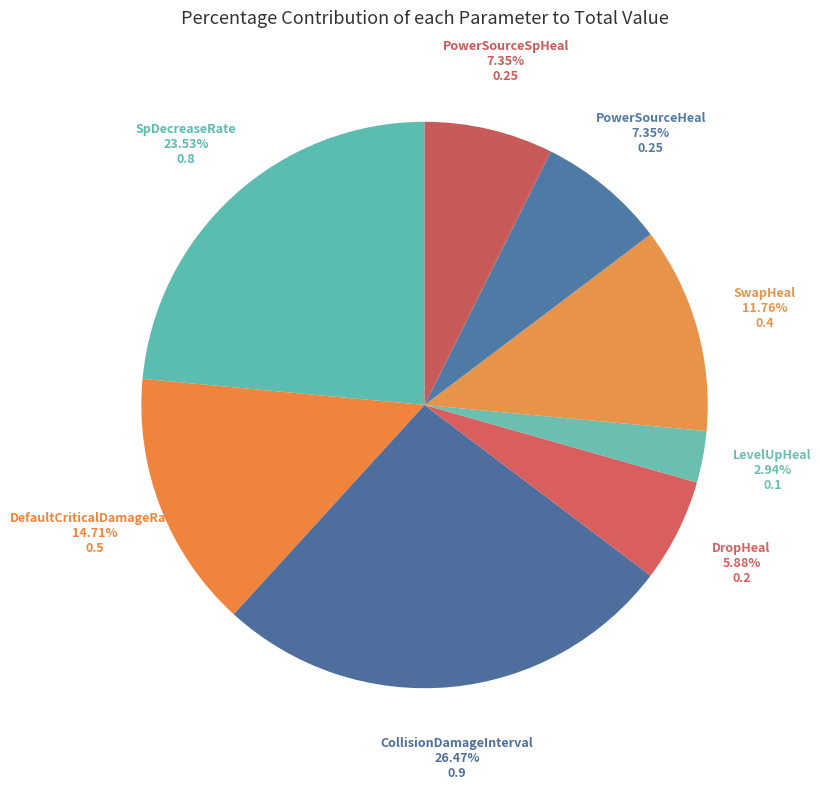

How many segments does this pie chart have?

8